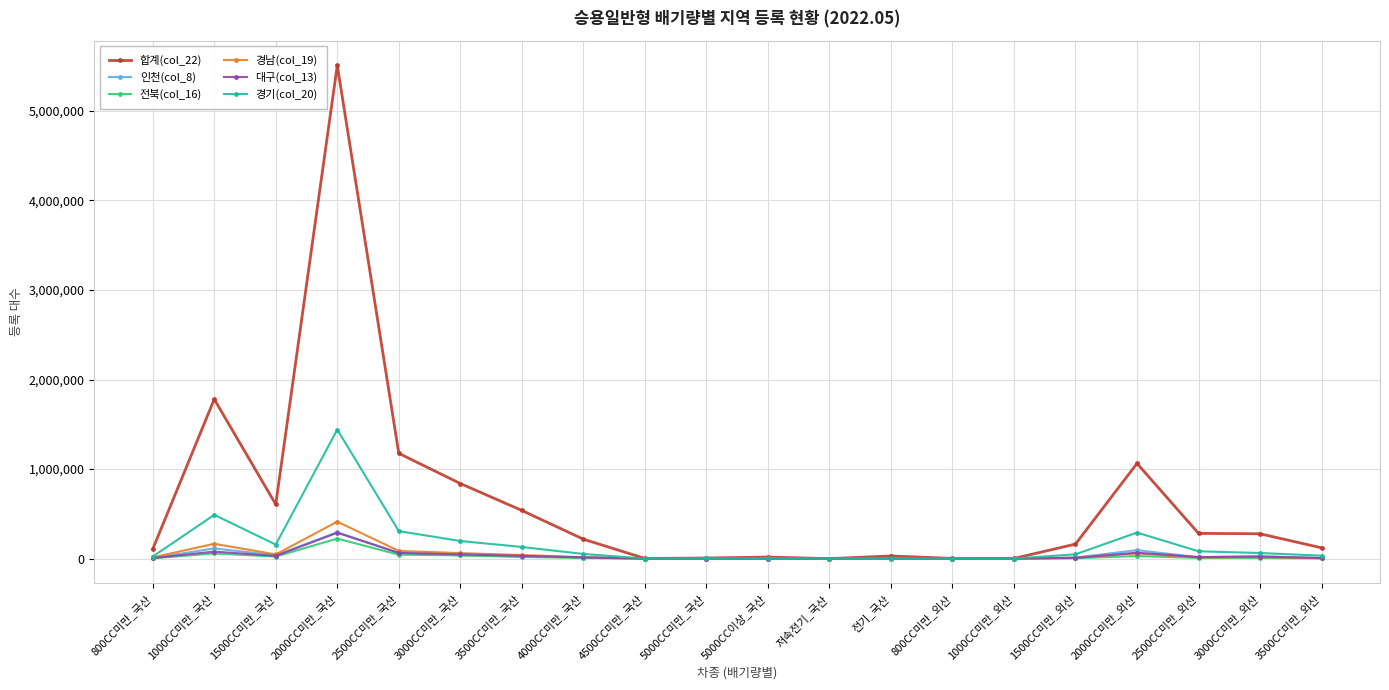

What is the difference between the maximum and second lowest values in the 인천(col_8) series?

294796